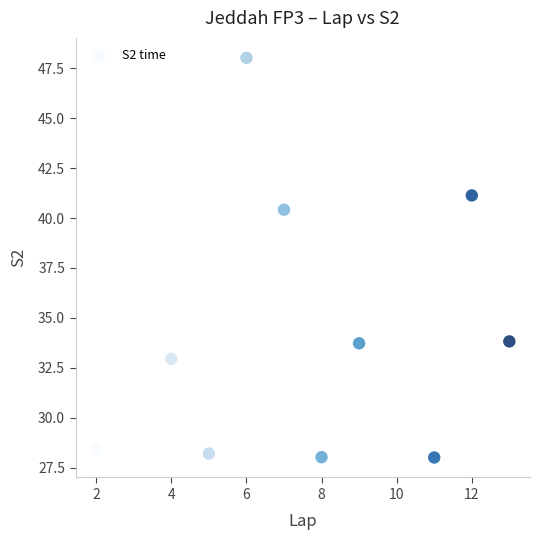

What Y value in the scatter plot is closest to 38?

40.4